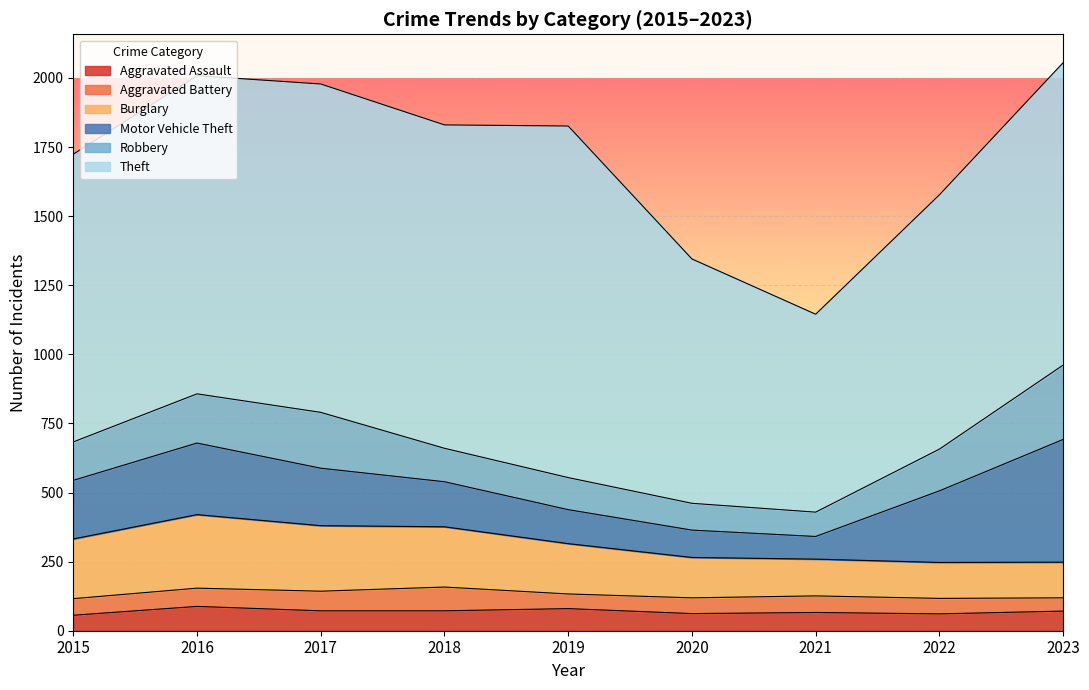

Is it true that Burglary equals 146 at 2020?

True